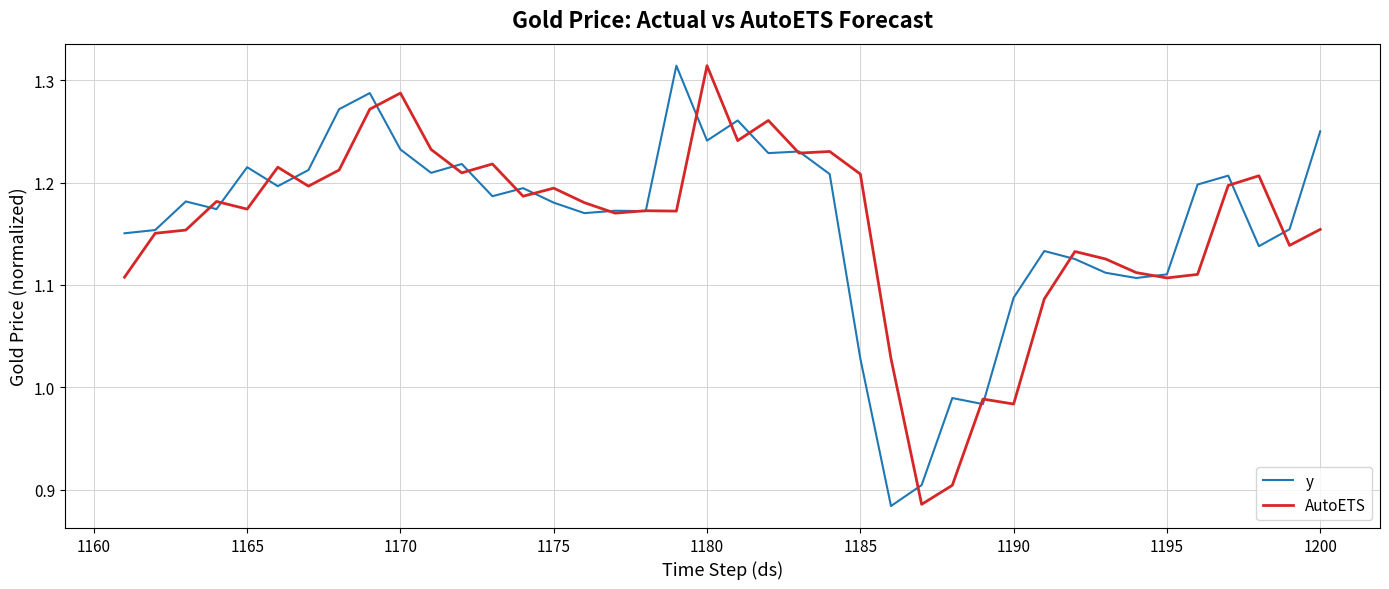

What are all the series names shown in the legend?

y, AutoETS